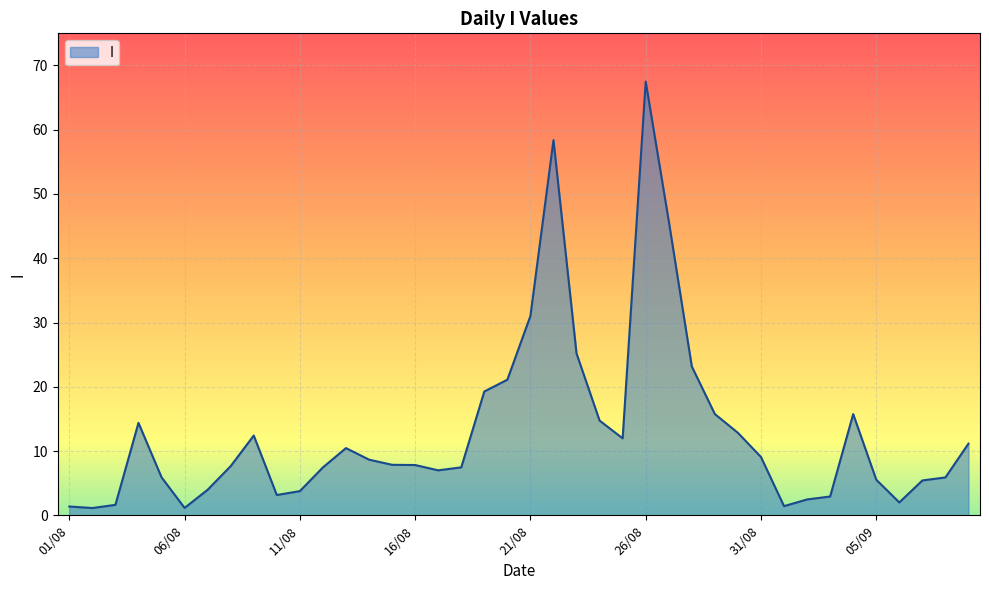

What is the greatest value displayed?

67.5